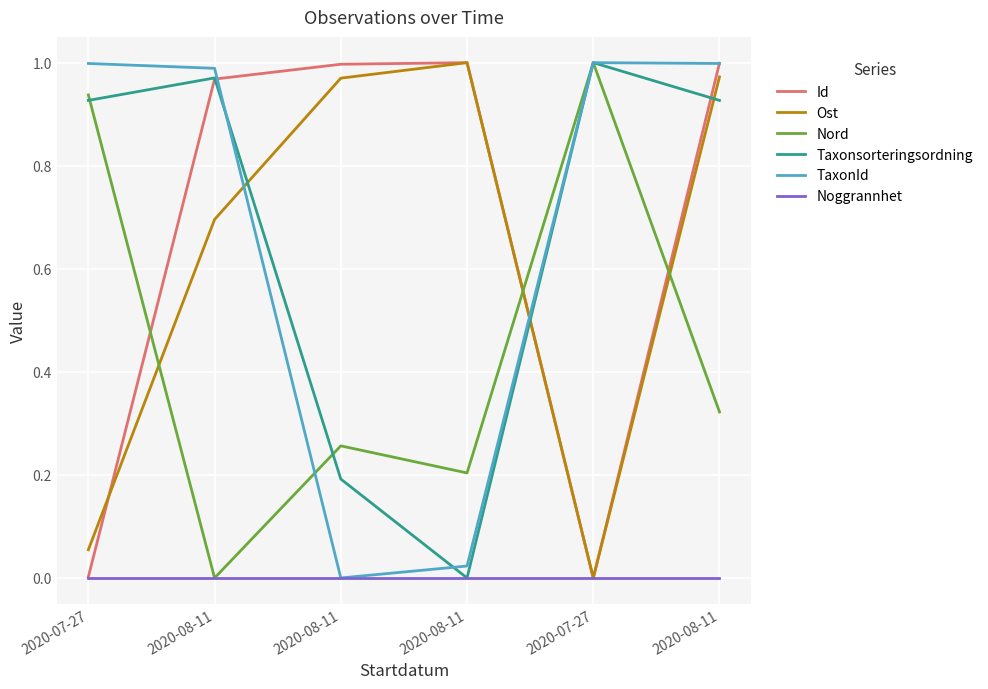

What is the maximum value shown in the chart?

1.0